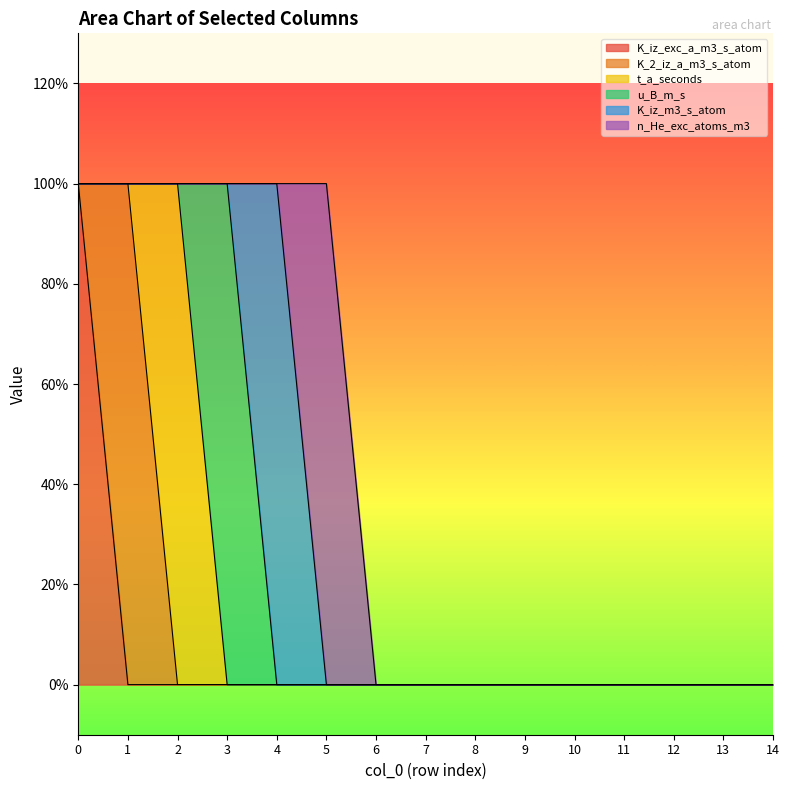

Which series has the largest range (max minus min)?

K_iz_exc_a_m3_s_atom